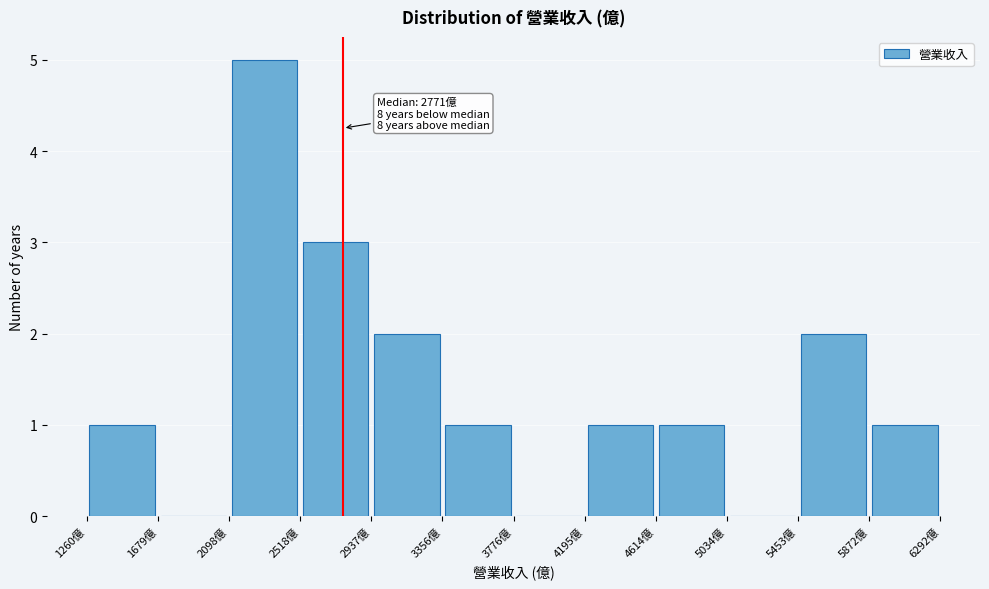

Over which range of the x-axis is the bar tallest?

2100 to 2500